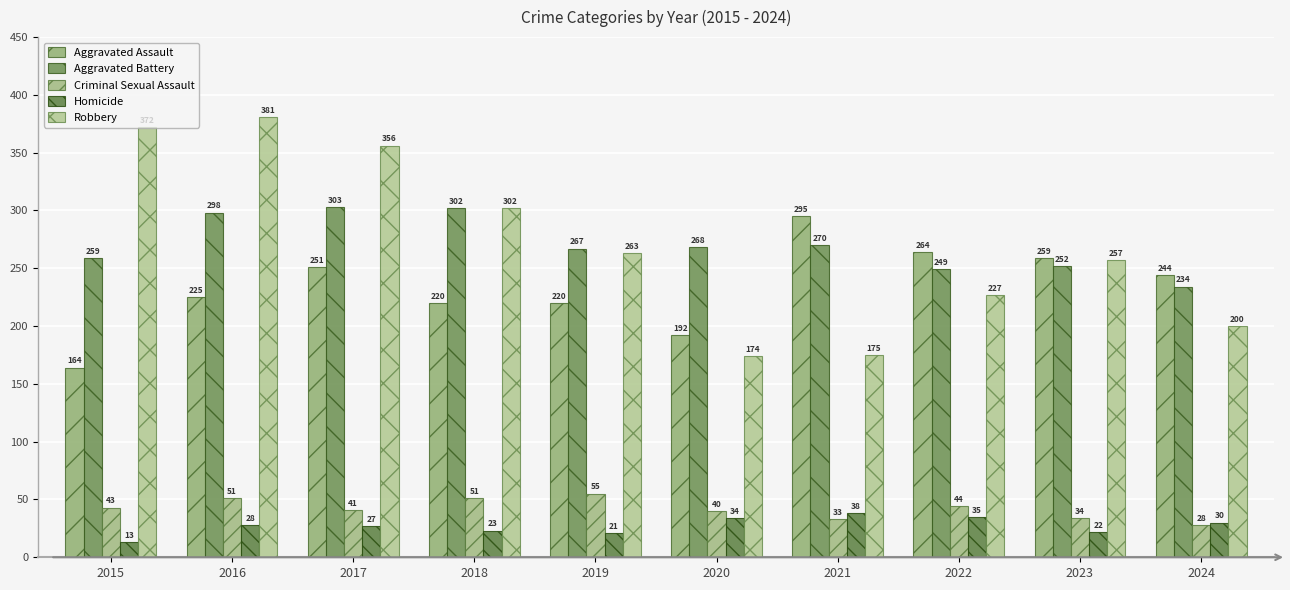

Reading left to right, list all the values displayed in this chart.

Aggravated Assault: 2015=164	2016=225	2017=251	2018=220	2019=220	2020=192	2021=295	2022=264	2023=259	2024=244
Aggravated Battery: 2015=259	2016=298	2017=303	2018=302	2019=267	2020=268	2021=270	2022=249	2023=252	2024=234
Criminal Sexual Assault: 2015=43	2016=51	2017=41	2018=51	2019=55	2020=40	2021=33	2022=44	2023=34	2024=28
Homicide: 2015=13	2016=28	2017=27	2018=23	2019=21	2020=34	2021=38	2022=35	2023=22	2024=30
Robbery: 2015=372	2016=381	2017=356	2018=302	2019=263	2020=174	2021=175	2022=227	2023=257	2024=200